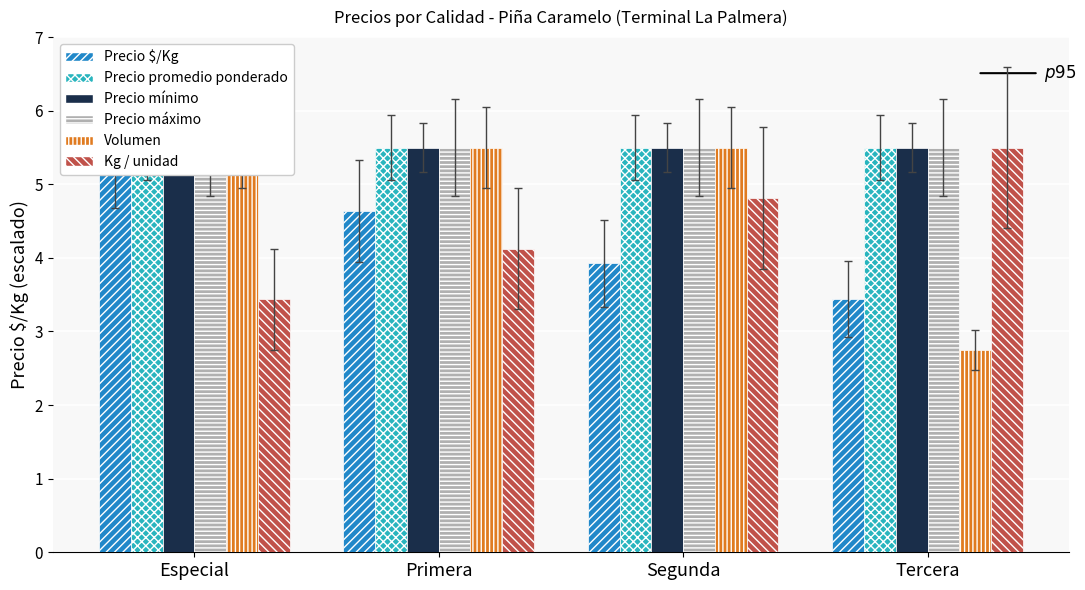

What is the label of the 4th bar from the left?

Tercera